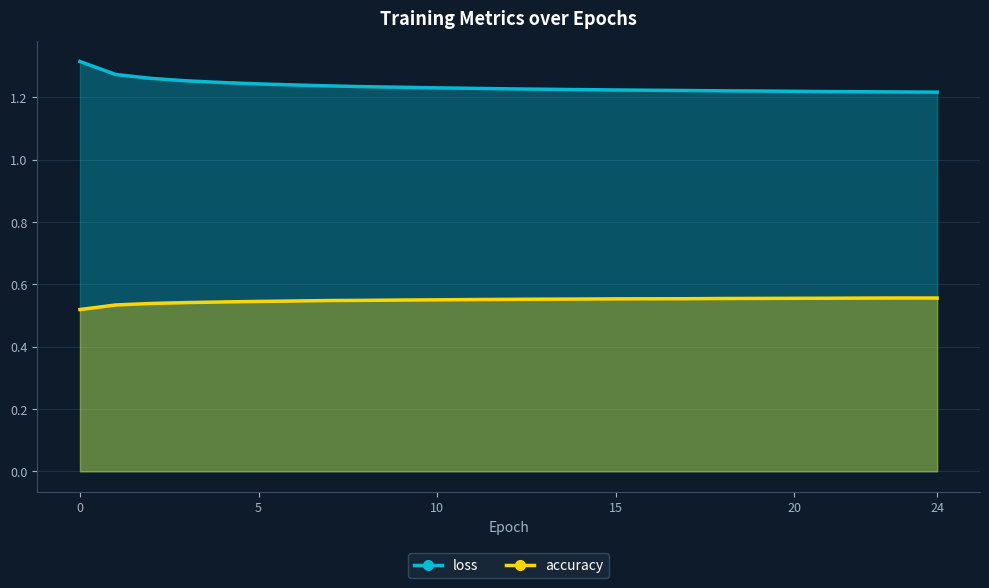

How many lines are shown in the chart?

2